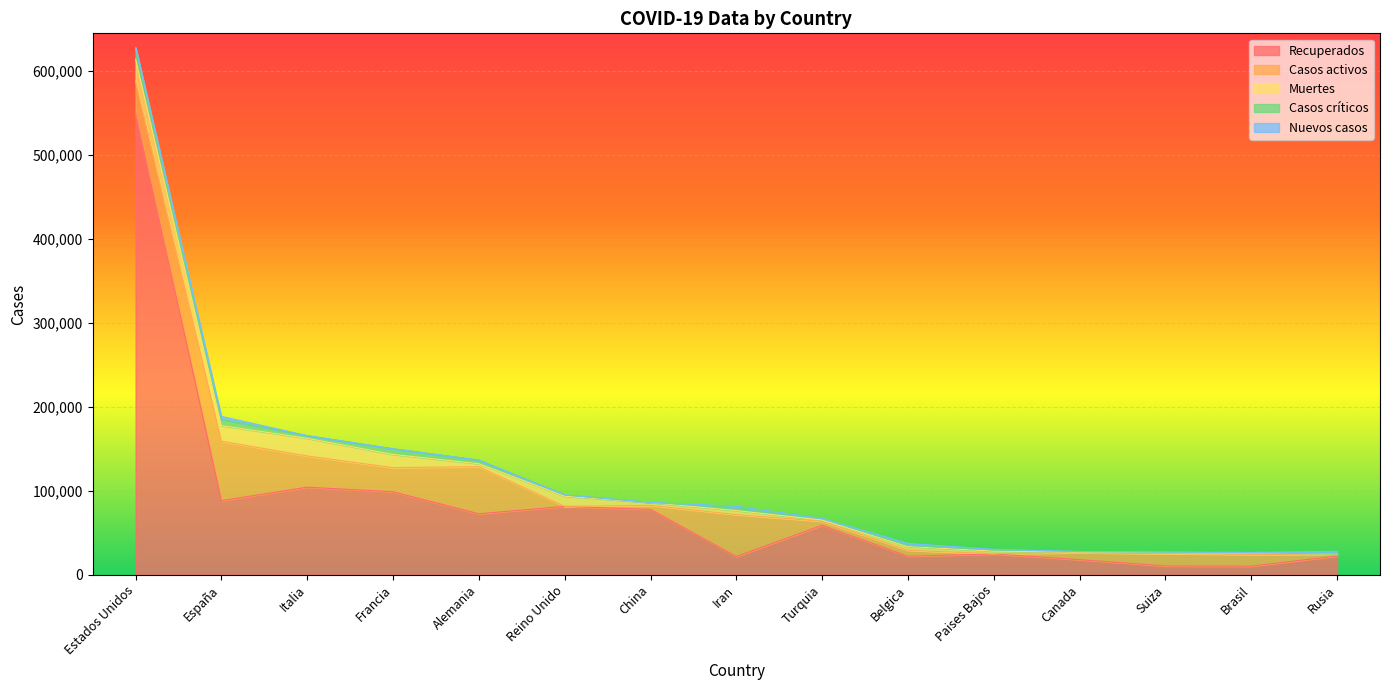

At which category is the sum across all series the highest?

Estados Unidos